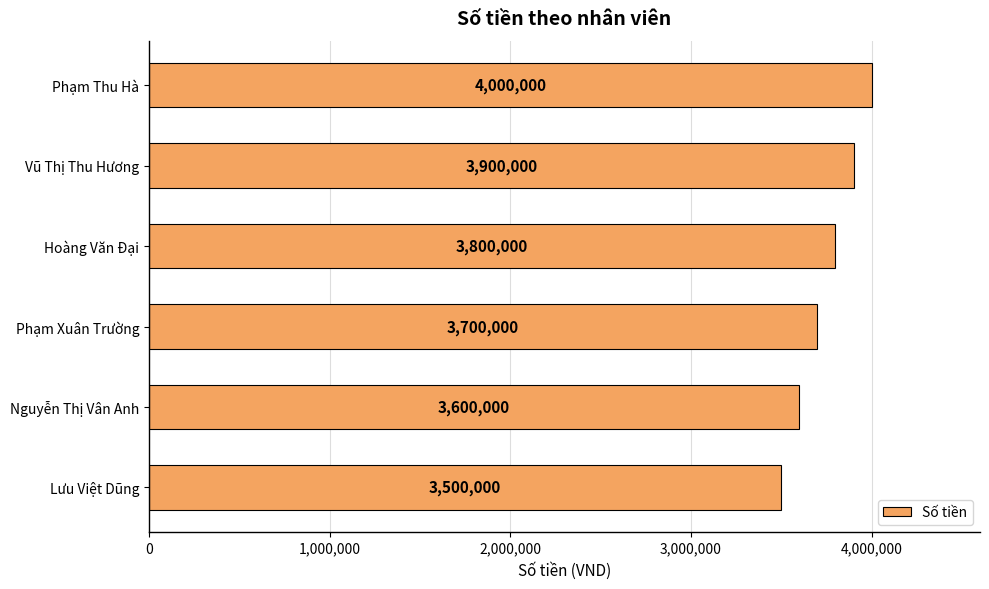

Is it true that the value at Phạm Thu Hà is 4000000?

True